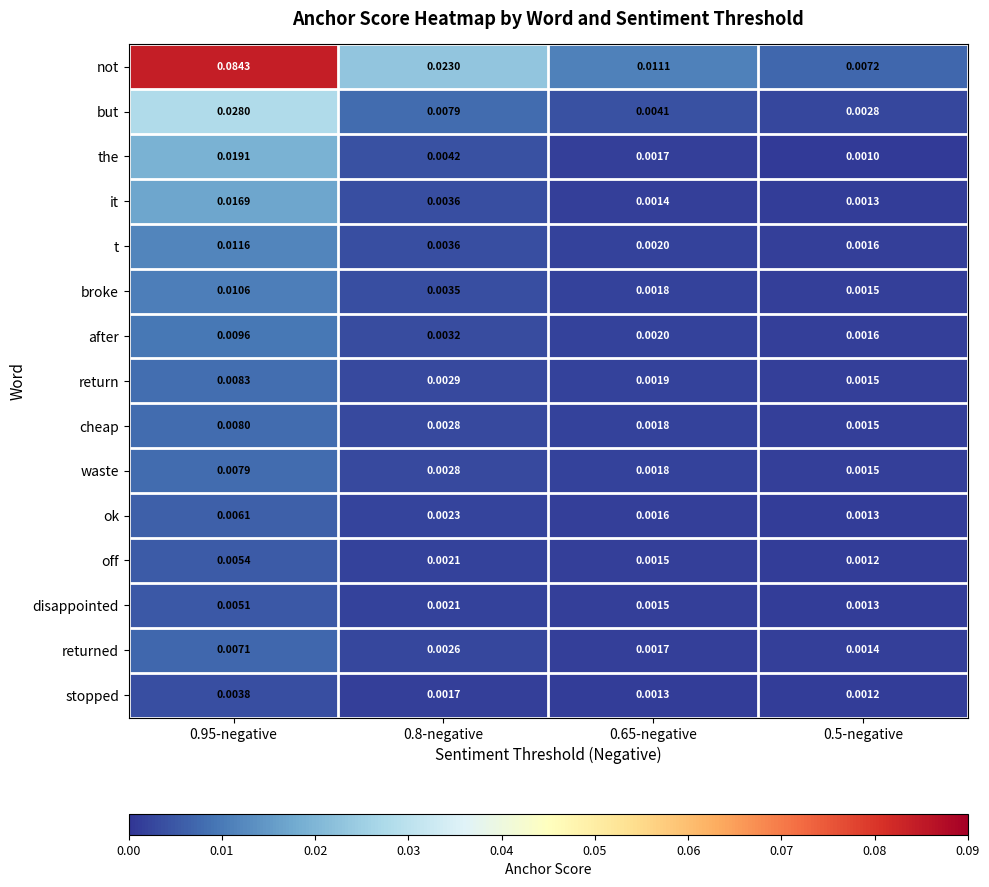

List the series in order of their peak value, lowest first.

stopped, disappointed, off, ok, returned, waste, cheap, return, after, broke, t, it, the, but, not